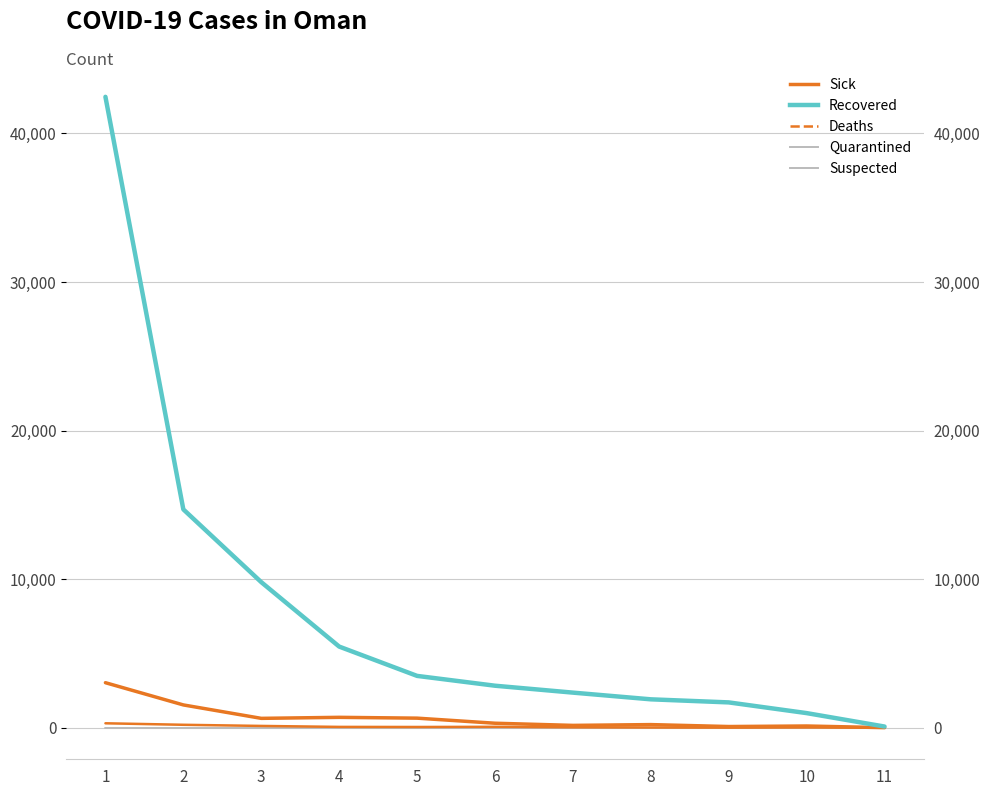

Rank the categories by Deaths value from highest to lowest.

1, 2, 3, 6, 4, 5, 7, 10, 8, 9, 11